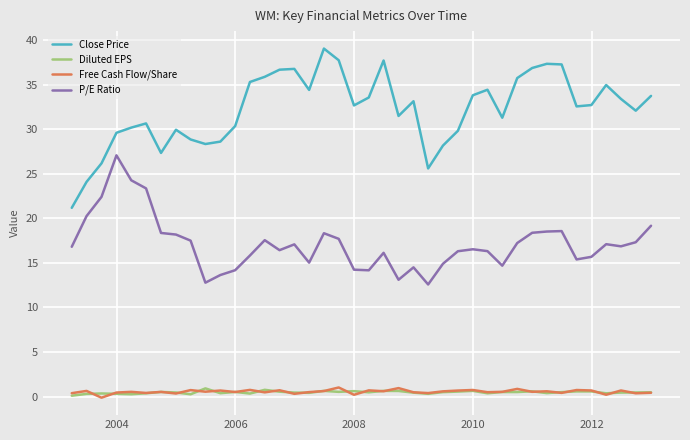

What is the difference between the maximum and minimum values in the Diluted EPS series?

0.8